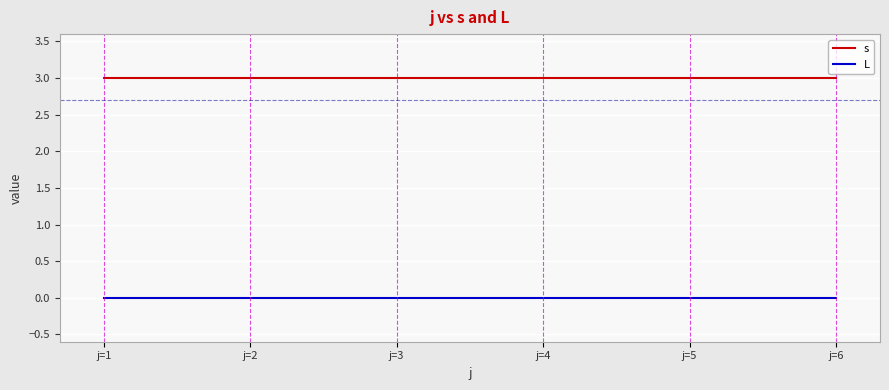

List the series in order of their overall mean, highest first.

s, L